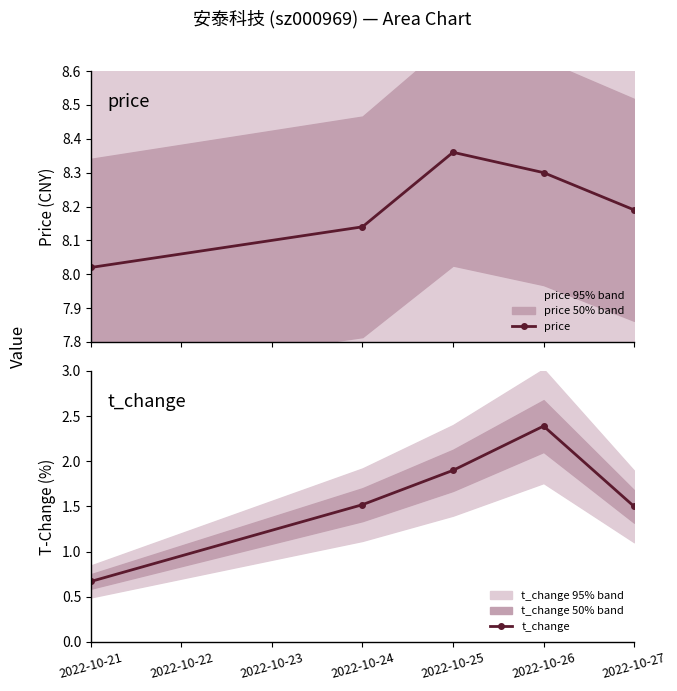

In price, how many points are higher than both neighbors (excluding endpoints)?

1